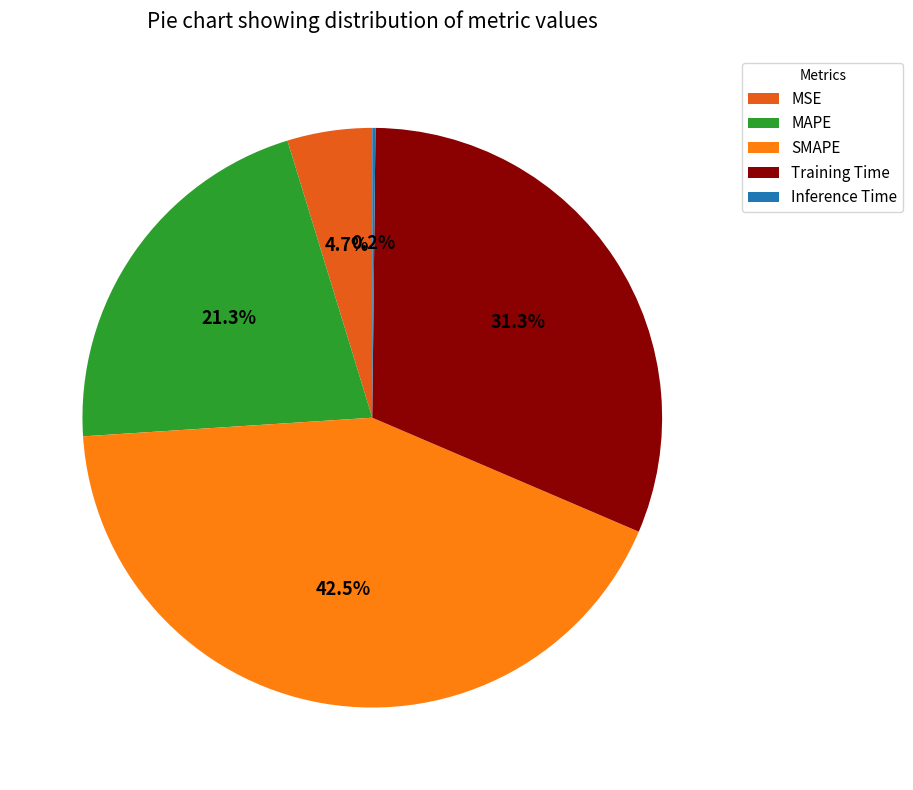

To the nearest percent, what percentage of the pie is MSE?

5%